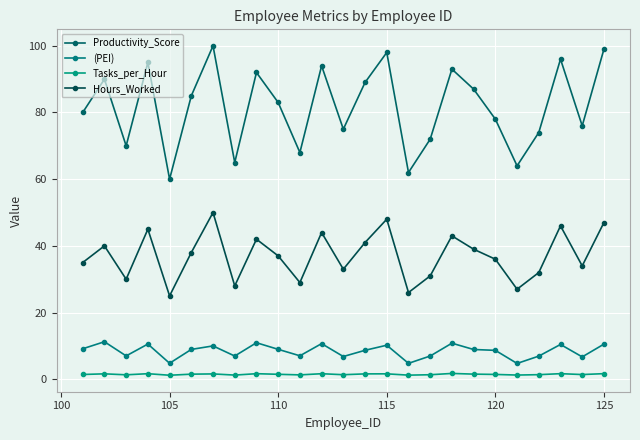

How many lines are shown in the chart?

4